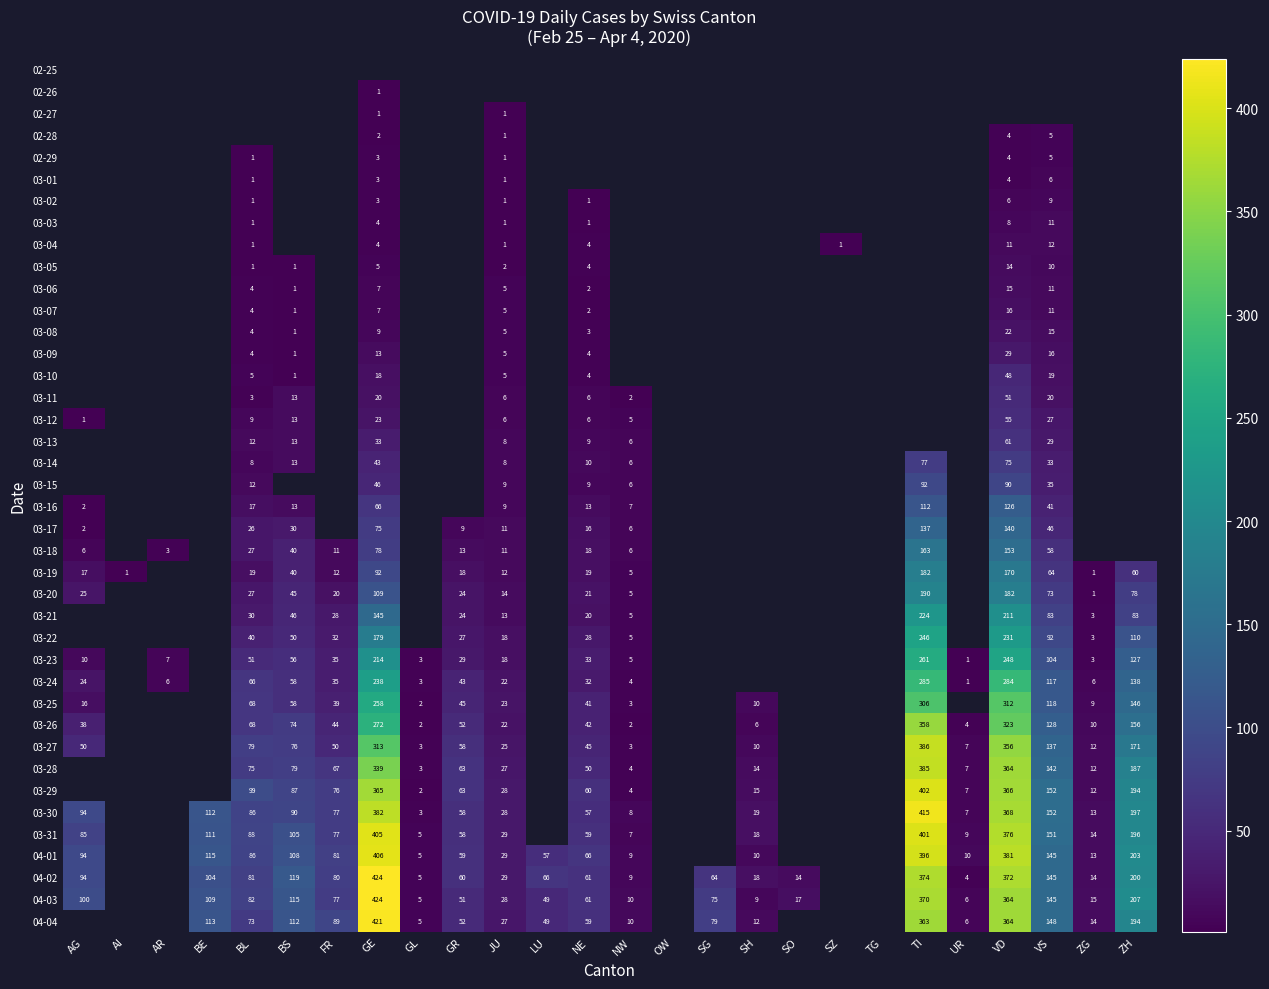

The 03-28 series shows 3 at GL. True or false?

True